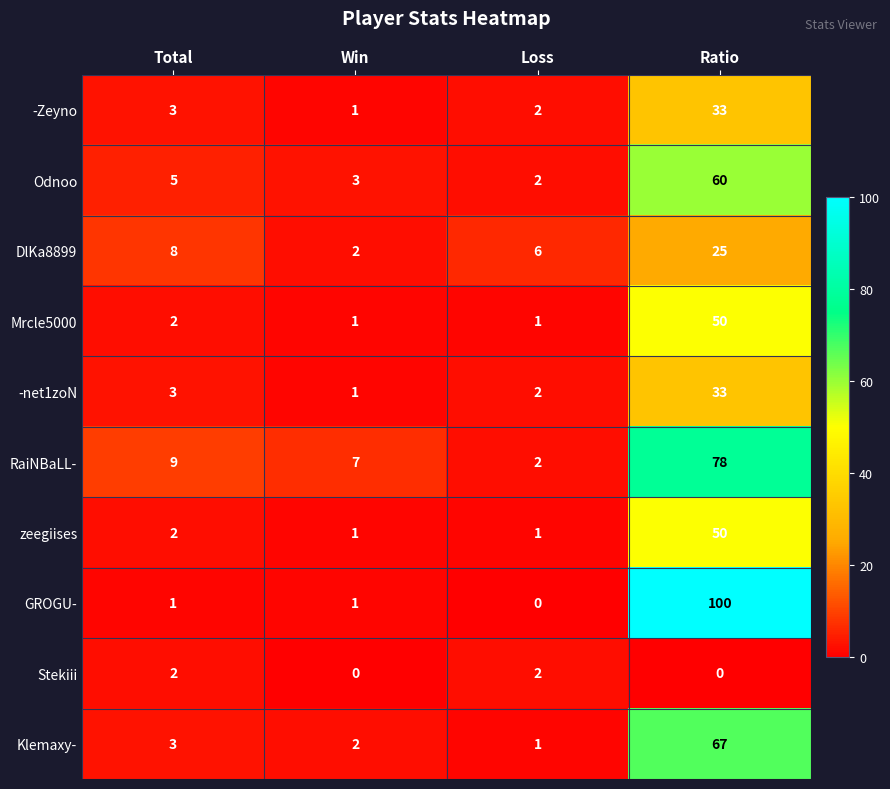

Count the number of data series in this chart.

10